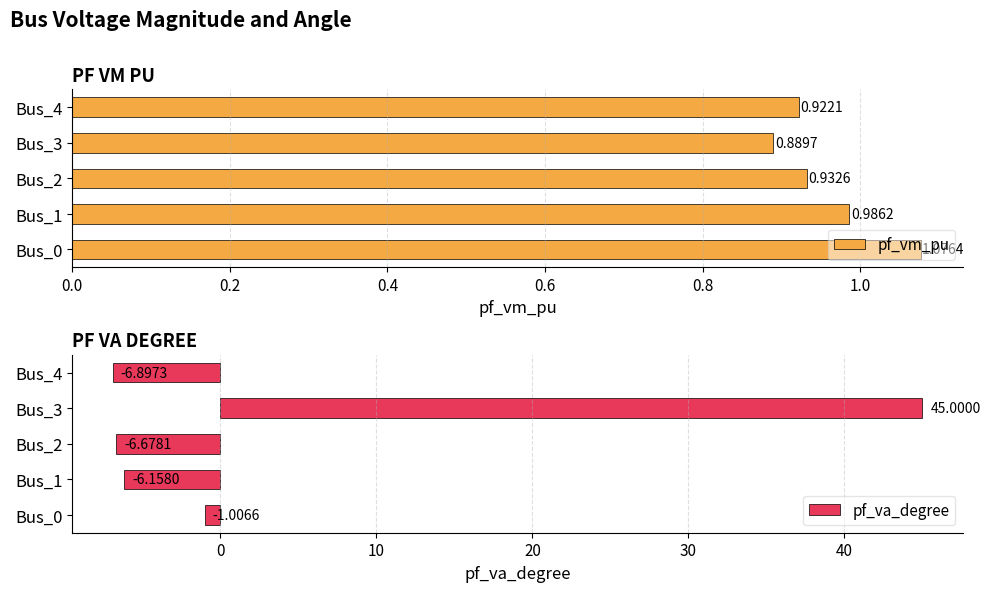

What is the sum of all pf_vm_pu values?

4.8